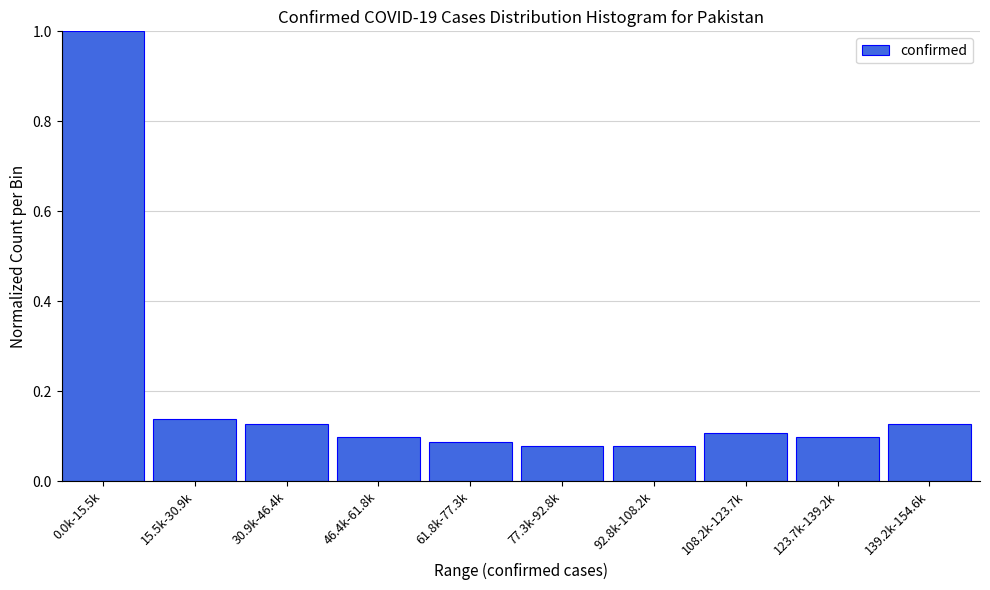

What is the difference between the maximum and second lowest values?

0.9